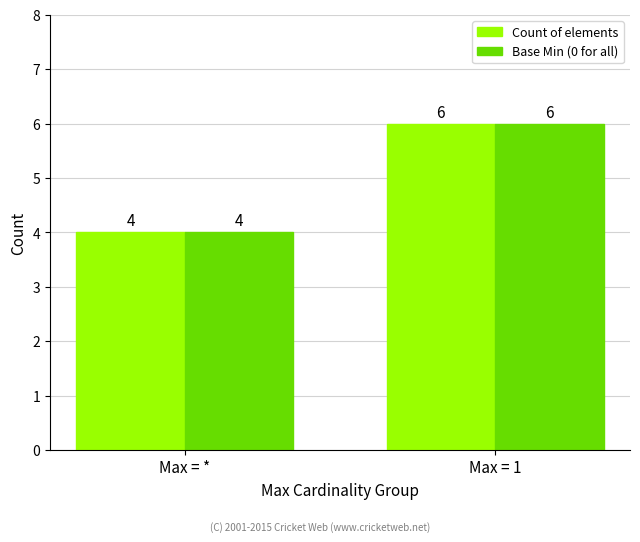

How many values in the Base Min (0 for all) series are below 6?

1